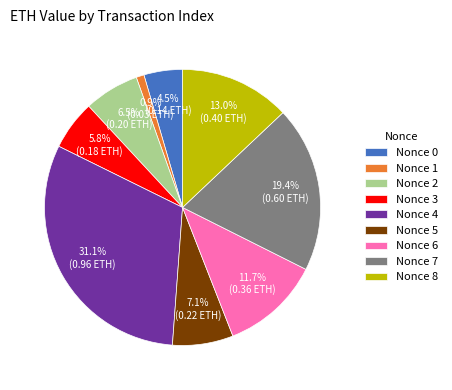

How many segments does this pie chart have?

9